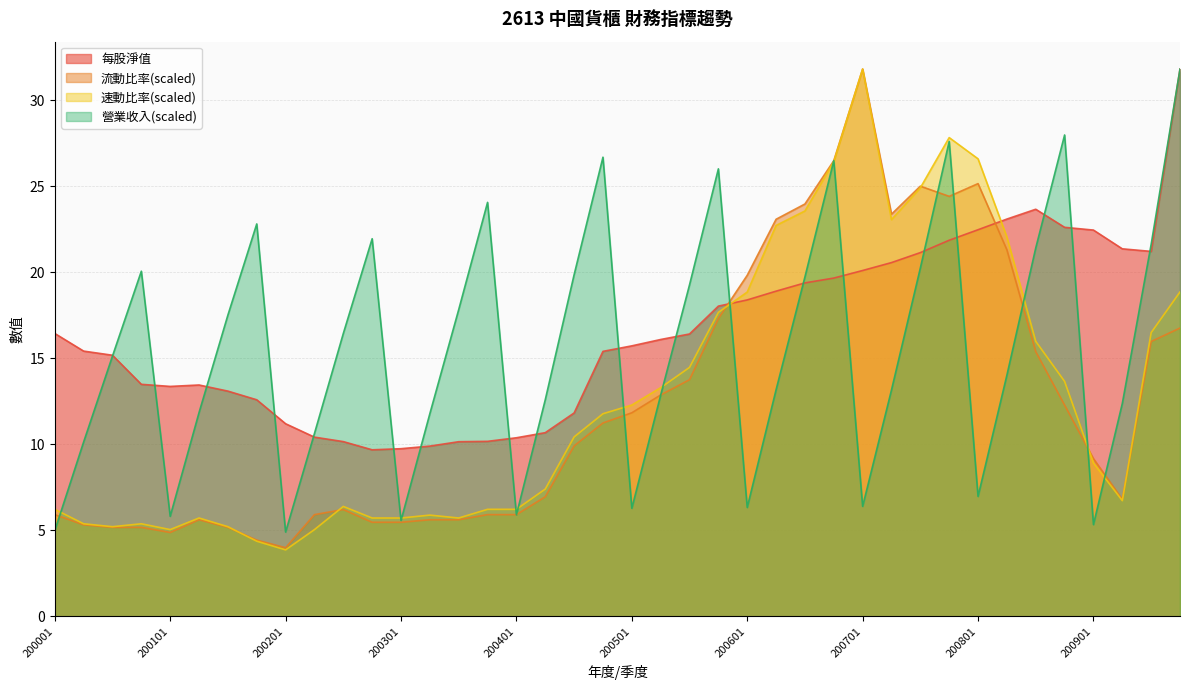

Reading left to right, list all the values displayed in this chart.

營業收入: 5.0	10.1	15.1	20.1	5.8	11.9	17.5	22.8	4.9	10.6	16.4	22.0	5.6	11.8	17.8	24.1	5.9	12.6	19.9	26.7	6.3	12.9	19.3	26.0	6.3	13.2	19.7	26.5	6.4	13.2	20.3	27.6	7.0	14.0	21.4	28.0	5.3	12.4	21.6	31.8
流動比率: 5.9	5.3	5.2	5.2	4.9	5.6	5.2	4.4	4.0	5.9	6.2	5.5	5.5	5.6	5.6	5.9	5.9	7.0	9.9	11.2	11.8	12.9	13.8	17.3	19.8	23.1	24.0	26.5	31.8	23.4	25.0	24.4	25.2	21.3	15.4	12.3	9.2	6.8	16.0	16.8
速動比率: 6.2	5.4	5.2	5.4	5.1	5.7	5.2	4.4	3.9	5.1	6.4	5.7	5.7	5.9	5.7	6.2	6.2	7.4	10.4	11.8	12.3	13.3	14.5	17.7	18.9	22.7	23.6	26.4	31.8	23.1	24.9	27.8	26.6	22.1	16.0	13.7	8.9	6.7	16.5	18.9
每股淨值: 16.4	15.4	15.2	13.5	13.4	13.5	13.1	12.6	11.2	10.4	10.2	9.7	9.8	9.9	10.2	10.2	10.4	10.7	11.8	15.4	15.7	16.1	16.4	18.0	18.4	18.9	19.4	19.7	20.1	20.6	21.1	21.9	22.5	23.1	23.7	22.6	22.5	21.4	21.2	31.8